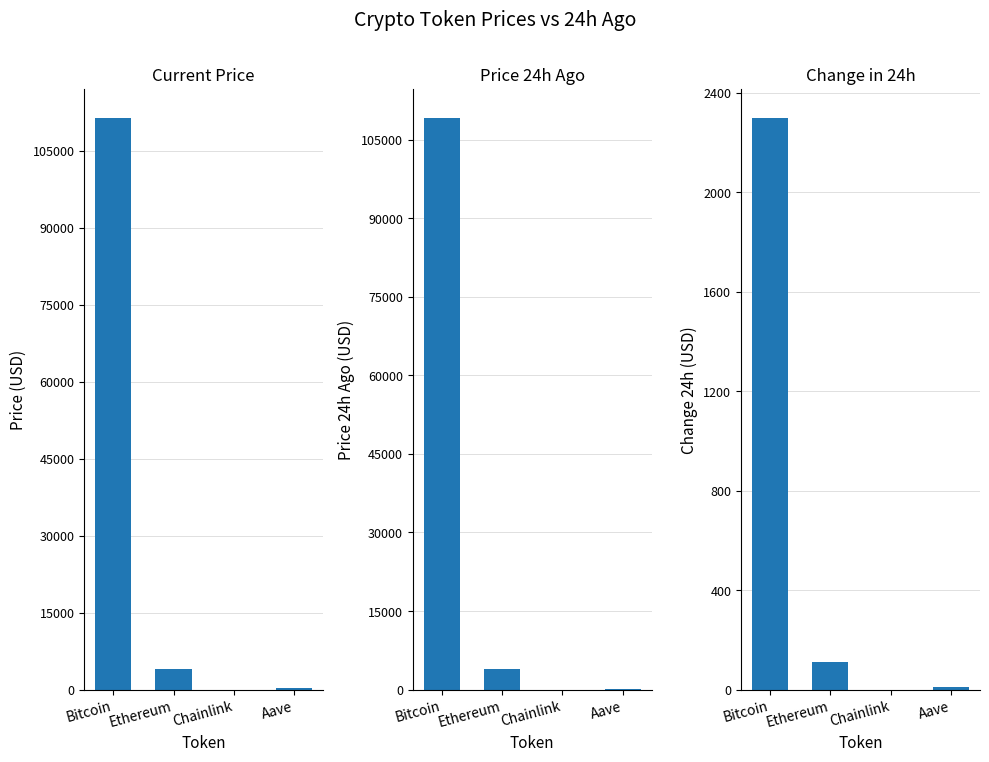

List the labels in order of price value, largest first.

Bitcoin, Ethereum, Aave, Chainlink